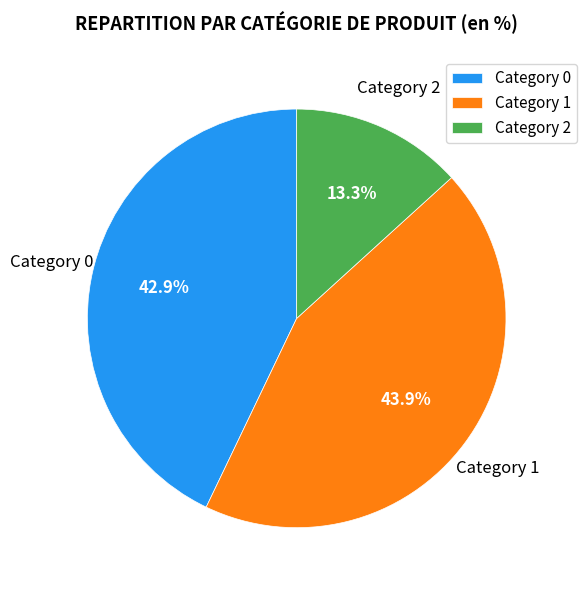

Approximately how many times larger is the value at Category 1 compared to Category 2?

3.3